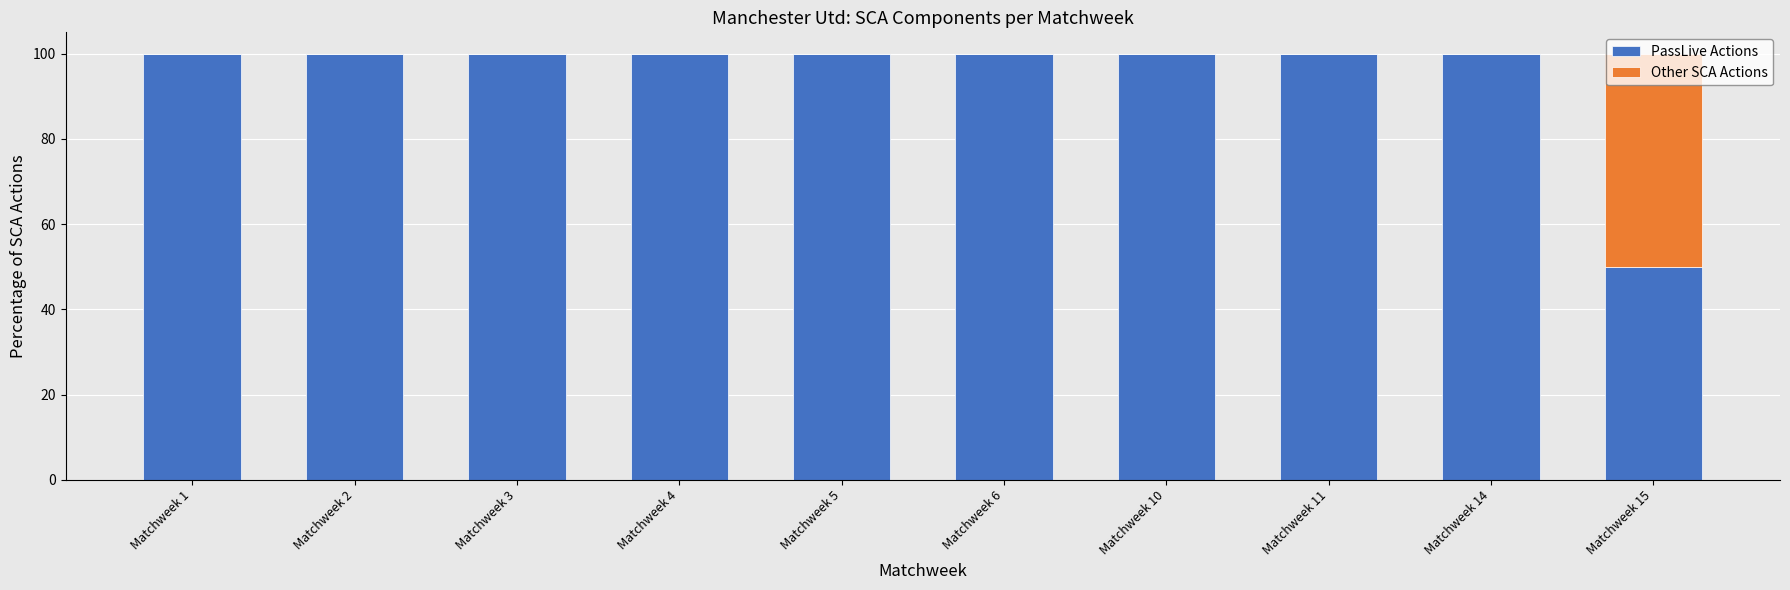

What is the highest value of the PassLive Actions series?

100